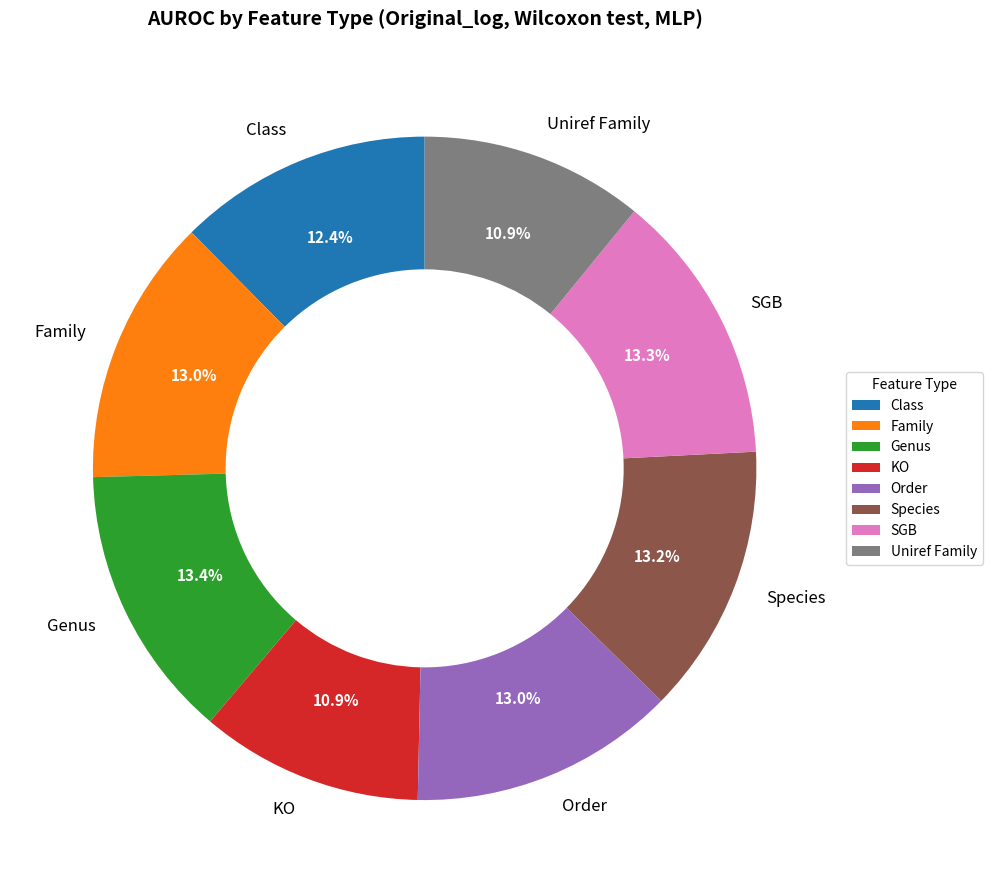

Do Uniref Family and Species together represent more than half of the pie?

No